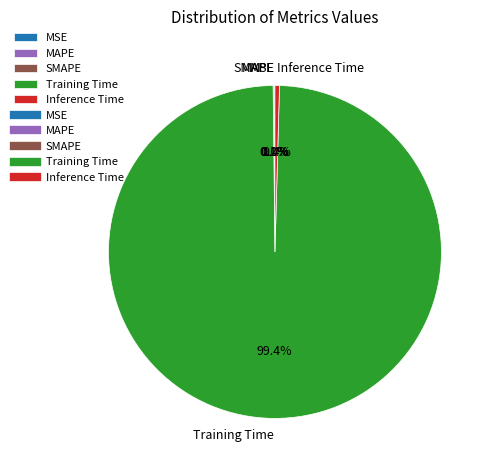

What is the largest slice in the pie chart?

Training Time